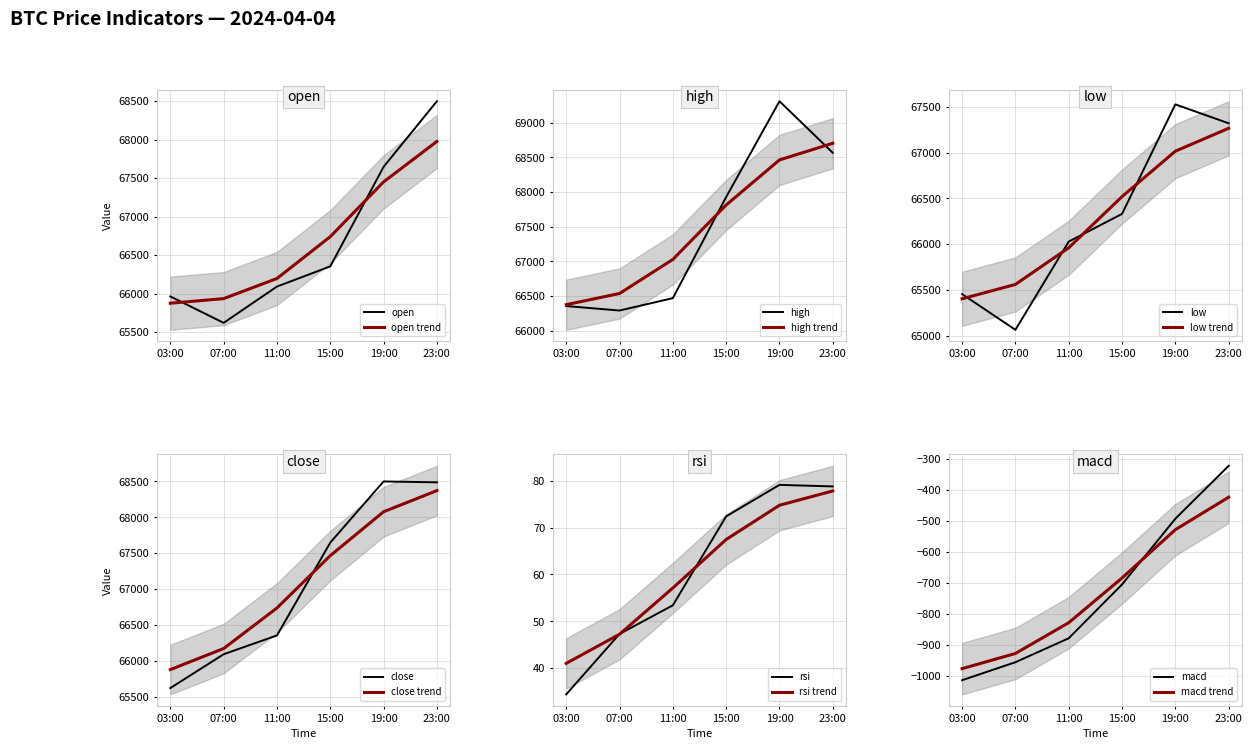

Which series has the largest total across all categories?

high